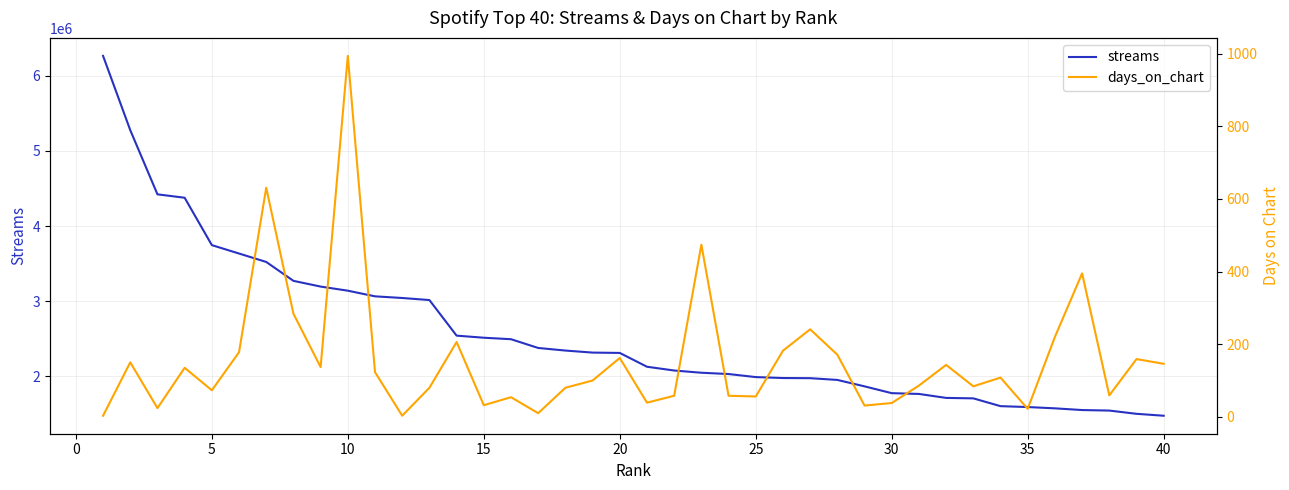

What is the highest value of the streams series?

6265503